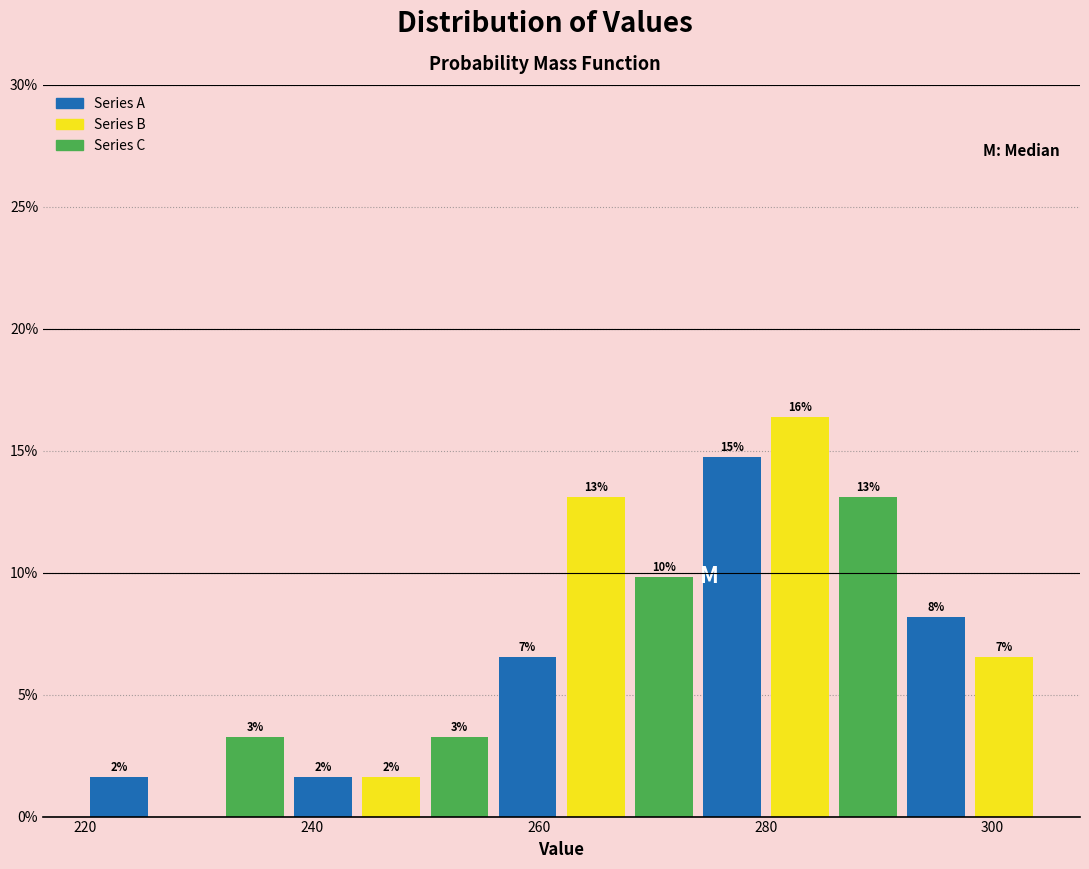

Around what value on the x-axis is the tallest bar? Give the approximate position of its centre, as read against the axis.

284